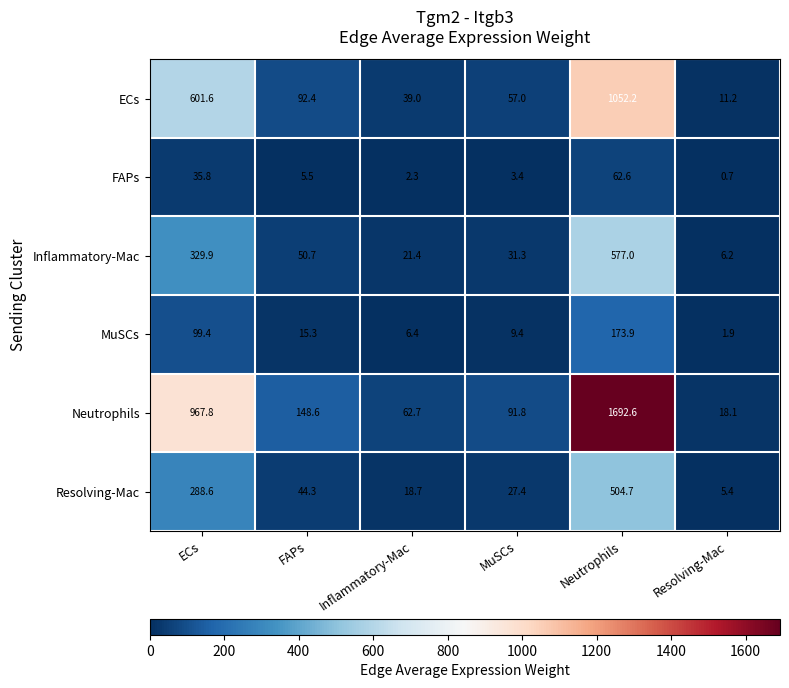

The FAPs series shows 2.1 at MuSCs. True or false?

False